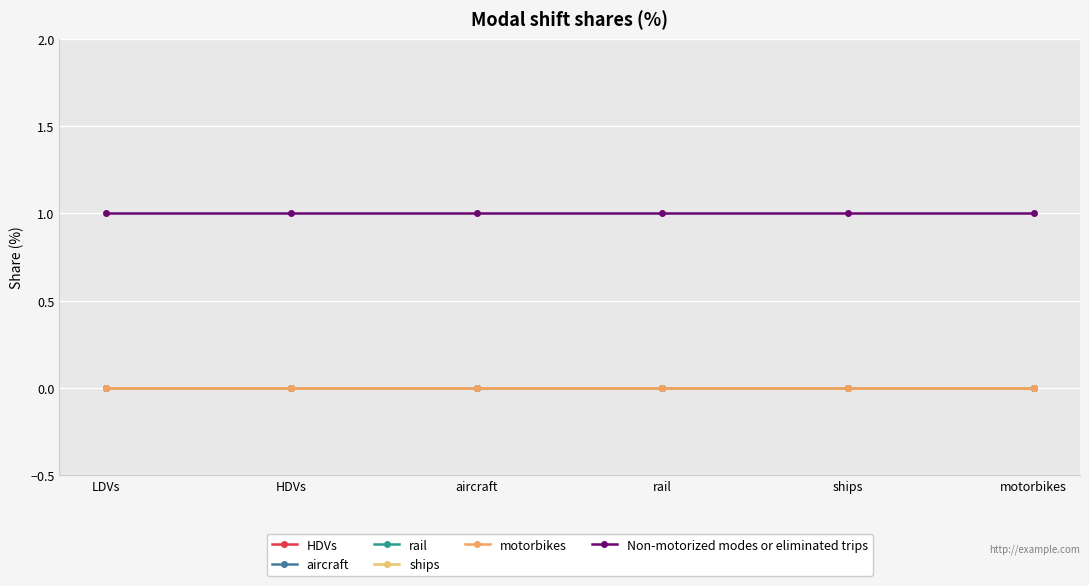

Rank the series at rail from lowest to highest value.

HDVs, aircraft, rail, ships, motorbikes, Non-motorized modes or eliminated trips